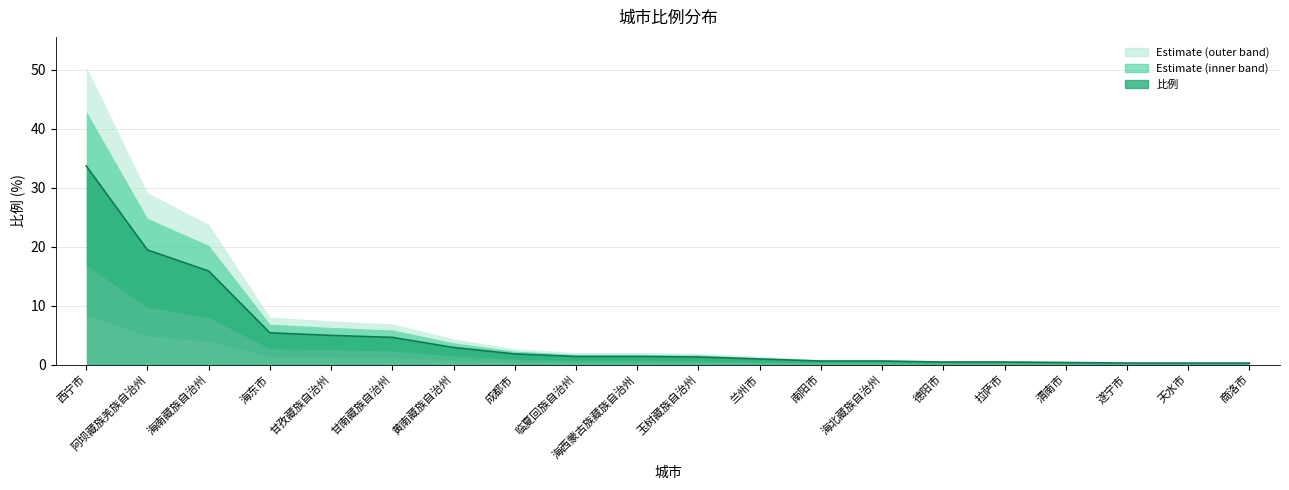

Between 成都市 and 海北藏族自治州, which is larger?

成都市